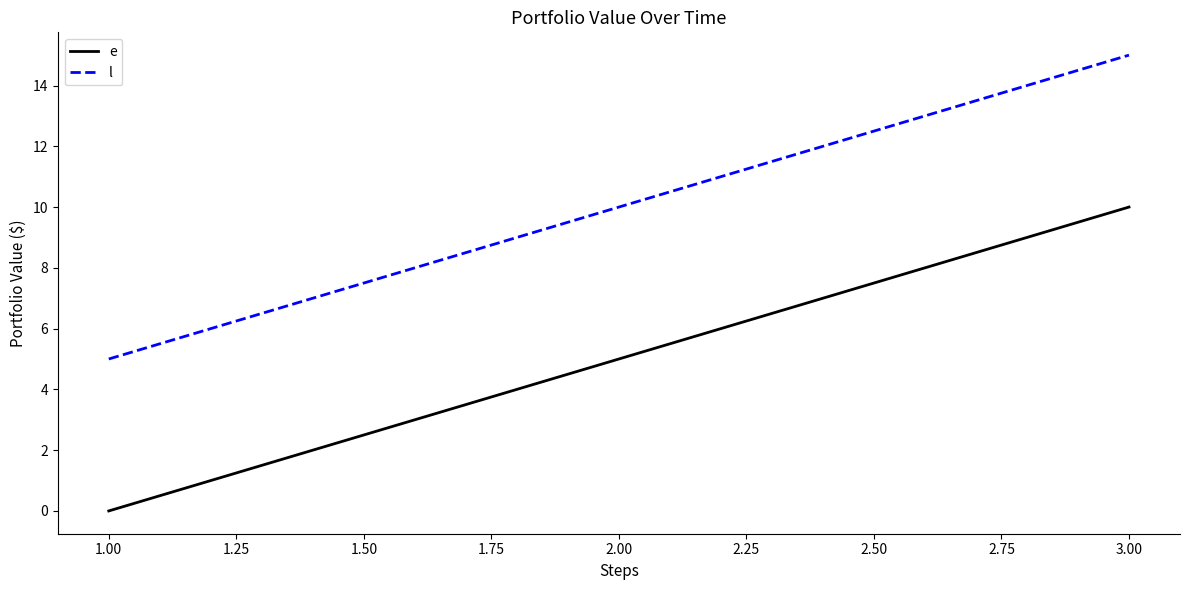

What position from the right is 1.00?

3